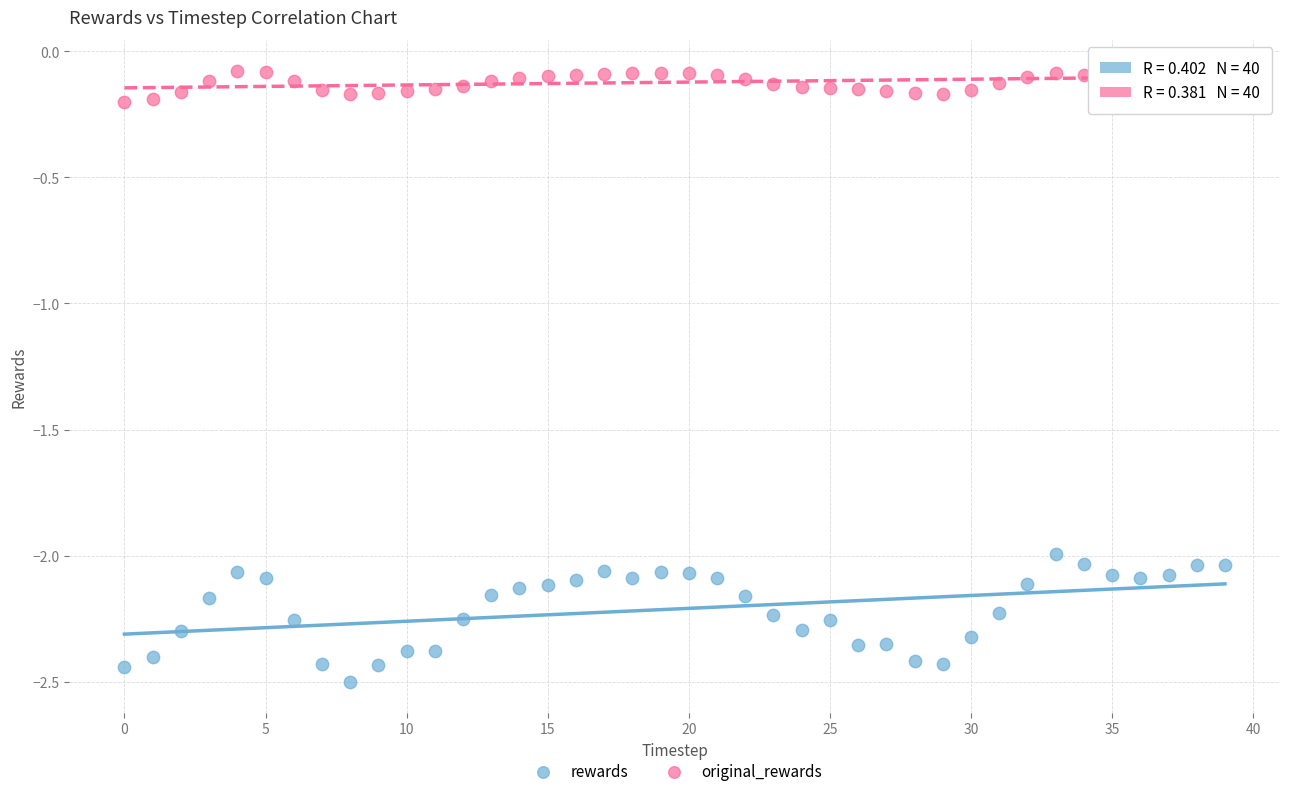

Which series contains the highest Y value?

original_rewards